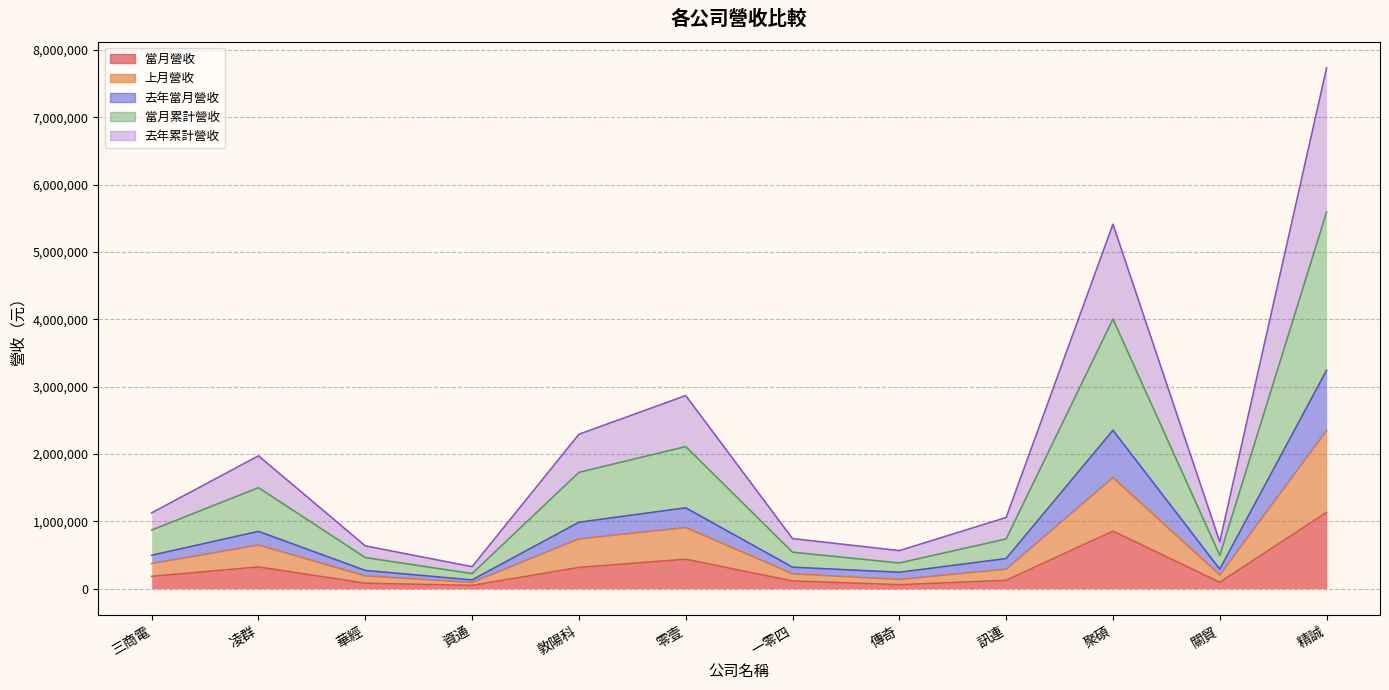

Reading left to right, what are all the values shown in this chart?

當月營收: 184131	323726	82048	49346	316270	437976	115423	60163	124771	855489	95827	1132519
上月營收: 374689	649053	191383	93771	741022	909277	222496	138219	291389	1650682	204719	2350162
去年當月營收: 497089	851722	271539	130928	987164	1201488	319904	244454	448052	2353109	290756	3243297
當月累計營收: 871778	1500775	462923	224698	1728186	2110765	542400	382673	739441	4003791	495475	5593459
去年累計營收: 1126629	1973409	636358	327395	2293436	2868085	744477	566125	1057738	5412314	696425	7732896